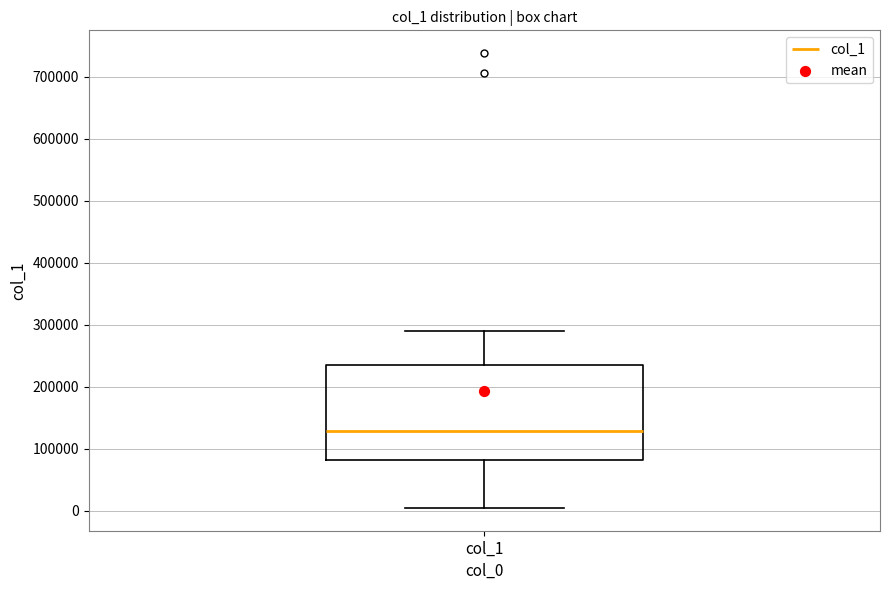

Read this box plot against the y-axis: the position of the median line, the range covered by the box, and the ends of both whiskers. The values are not printed on the chart, so give them approximately, as read against the axis.

median 130000, box 80000 to 240000, whiskers 0 to 290000